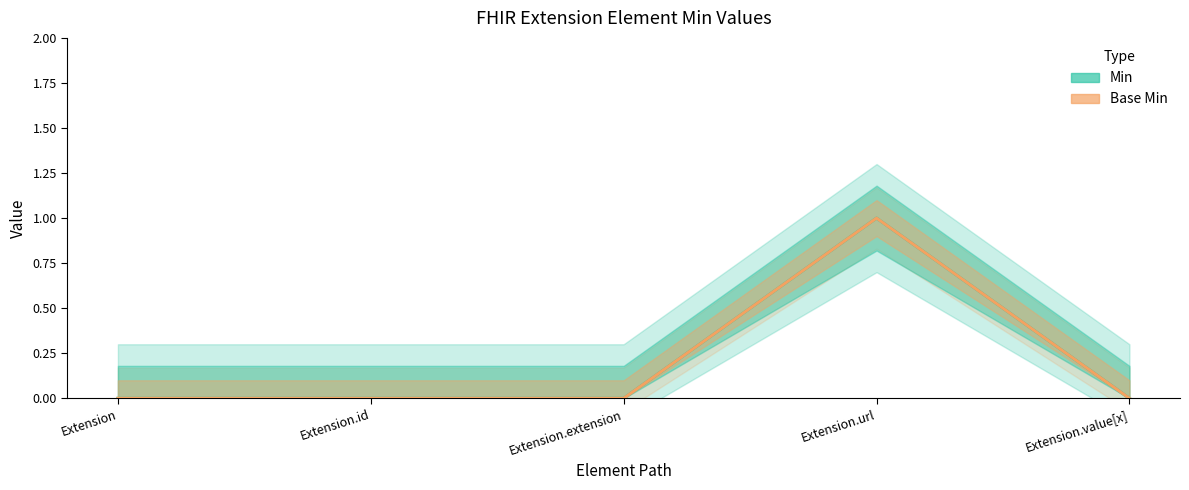

Does the chart have visible grid lines?

No